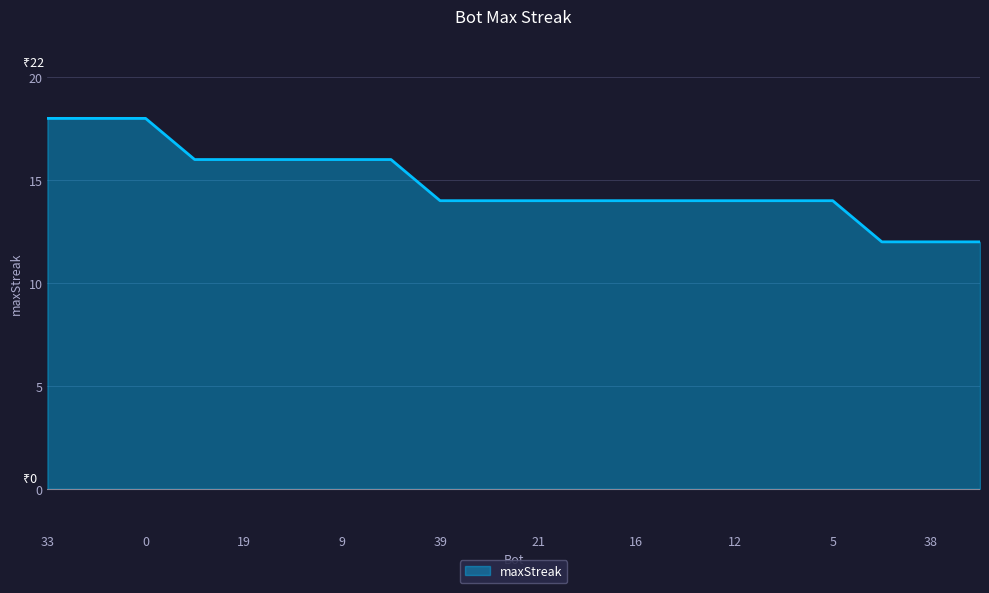

Count the values in the range 14 to 16.

14